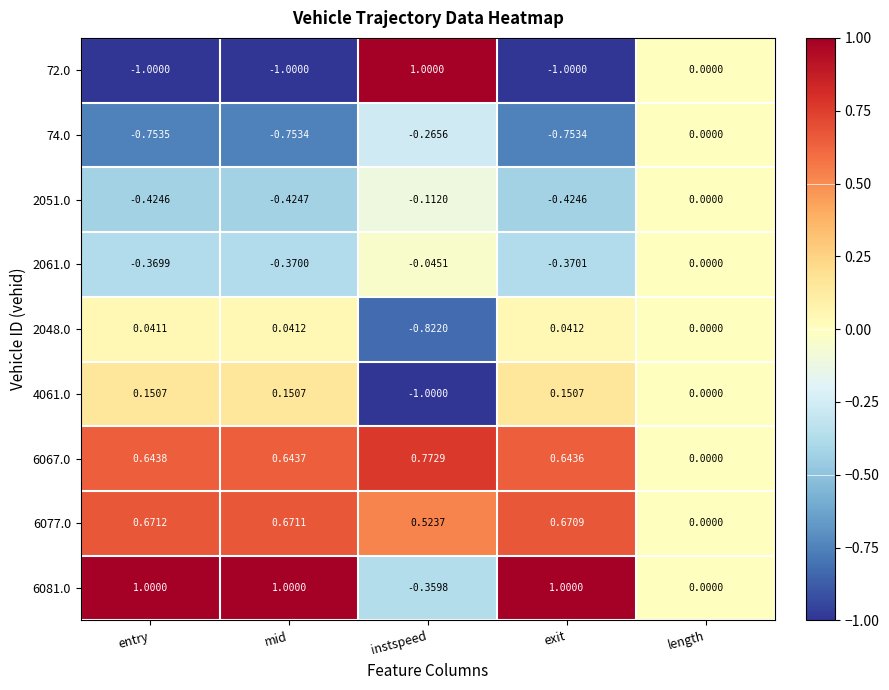

Which category has the highest value in the 2061.0 series?

length